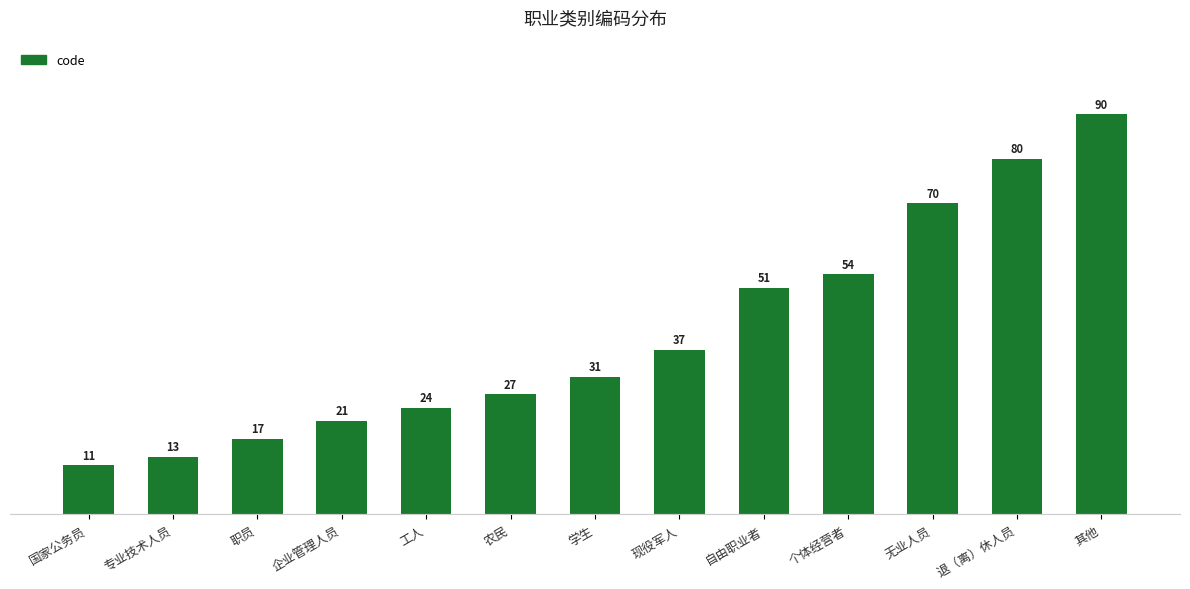

Reading left to right, list all the values displayed in this chart.

11	13	17	21	24	27	31	37	51	54	70	80	90